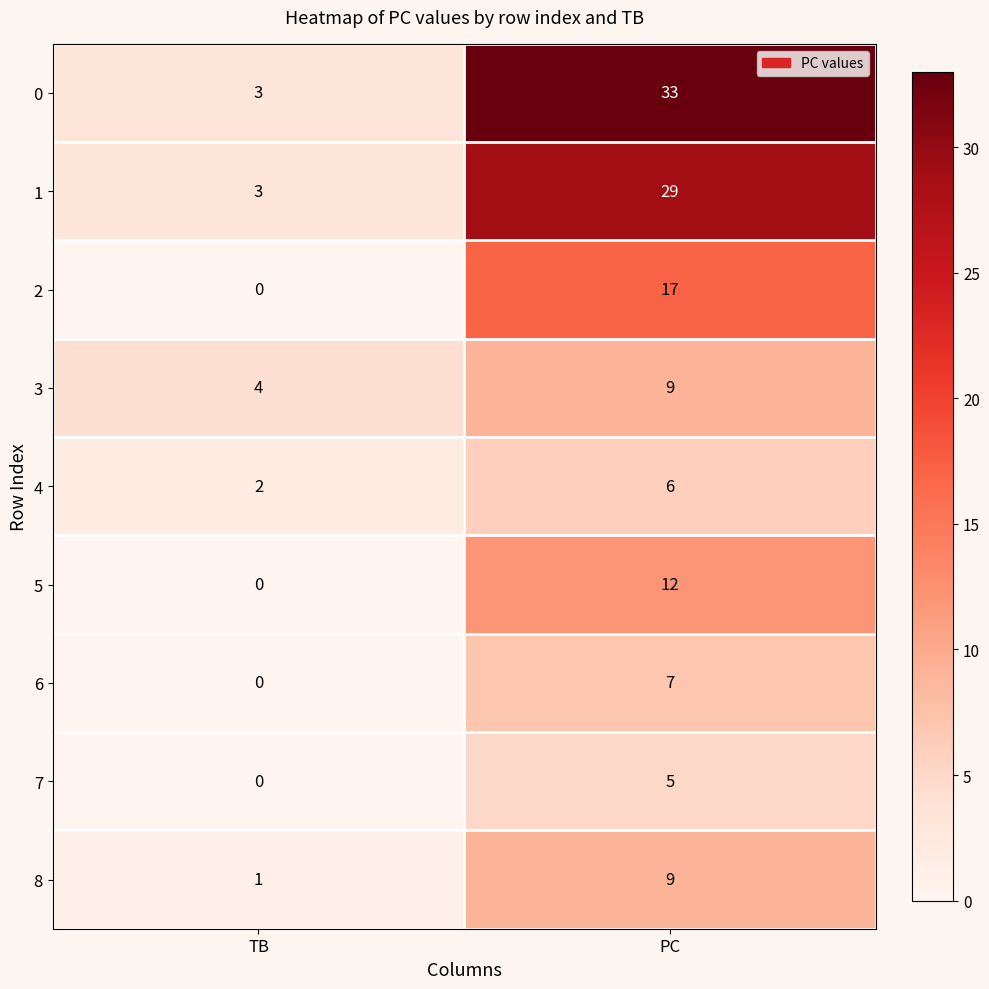

What is the difference between the 1 values at PC and TB?

26